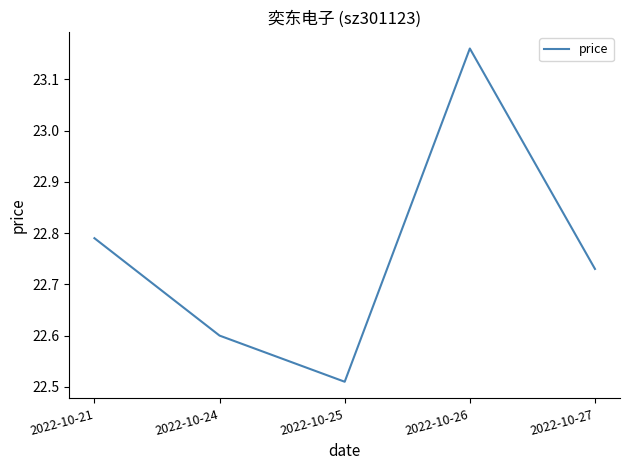

What is the difference between the values at 2022-10-26 and 2022-10-24?

0.6